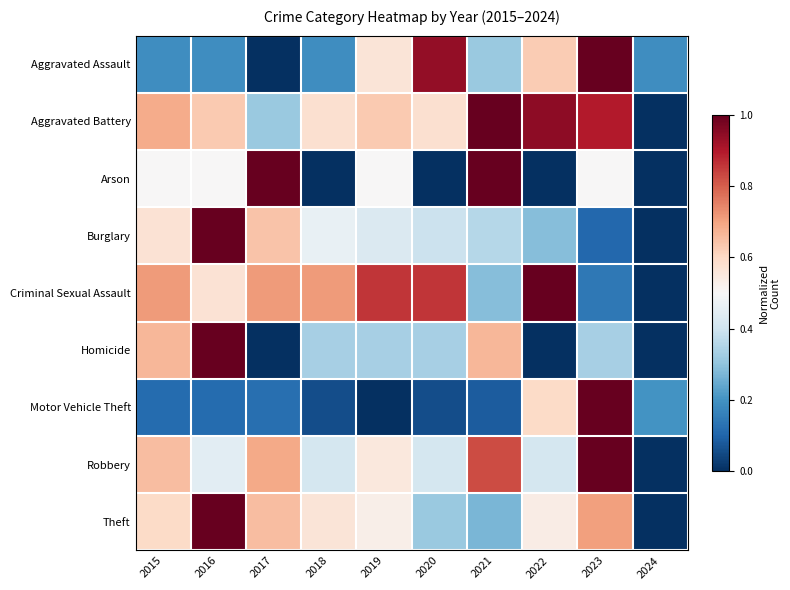

Count the number of categories in the chart.

10